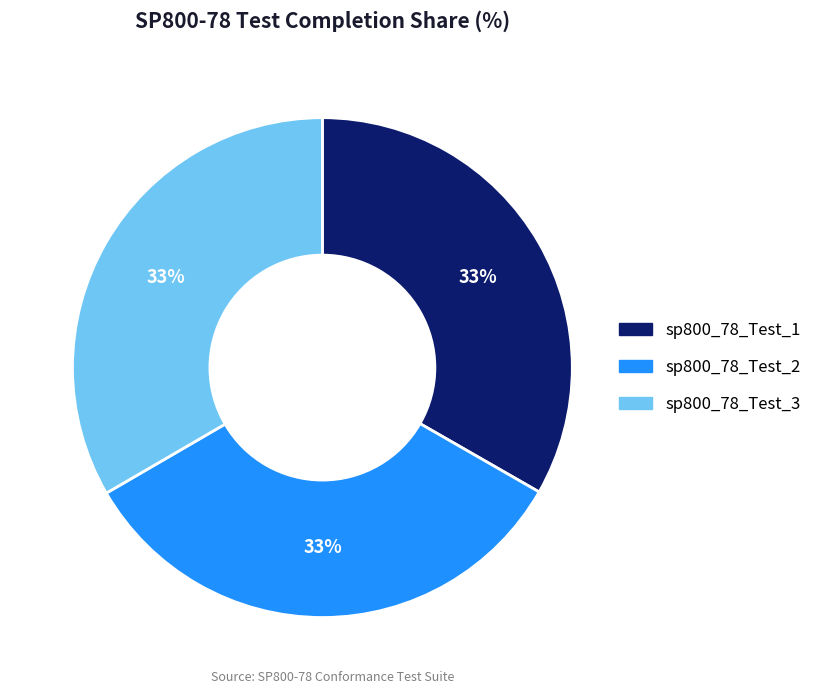

To the nearest percent, what is the combined percentage of sp800_78_Test_3 and sp800_78_Test_2?

67%